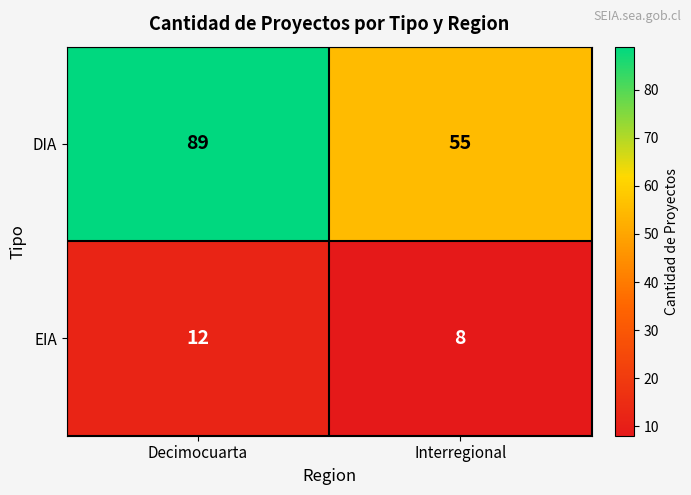

What is the difference between the maximum and minimum values in the EIA series?

4